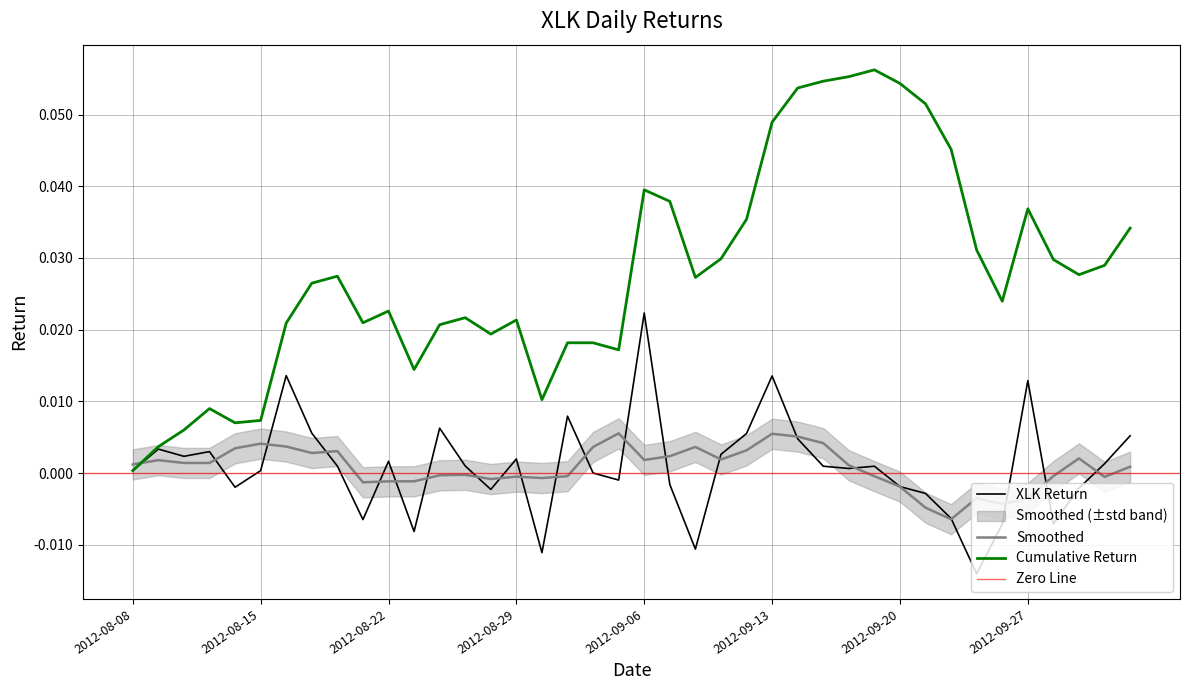

Where is the data nearest to the value 0?

2012-09-04